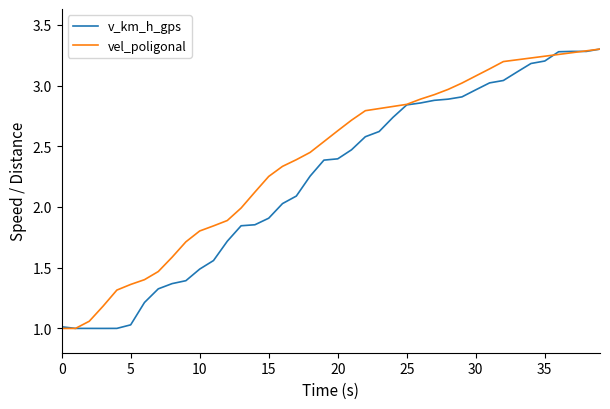

List the series in order of their overall mean, highest first.

vel_poligonal, v_km_h_gps